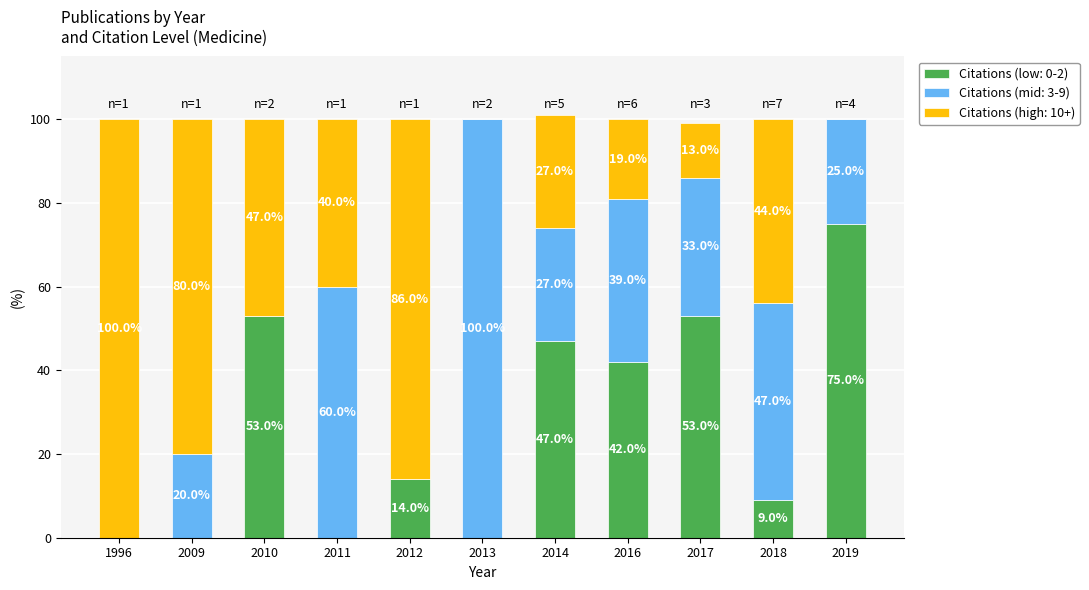

How many data points does each series have?

11